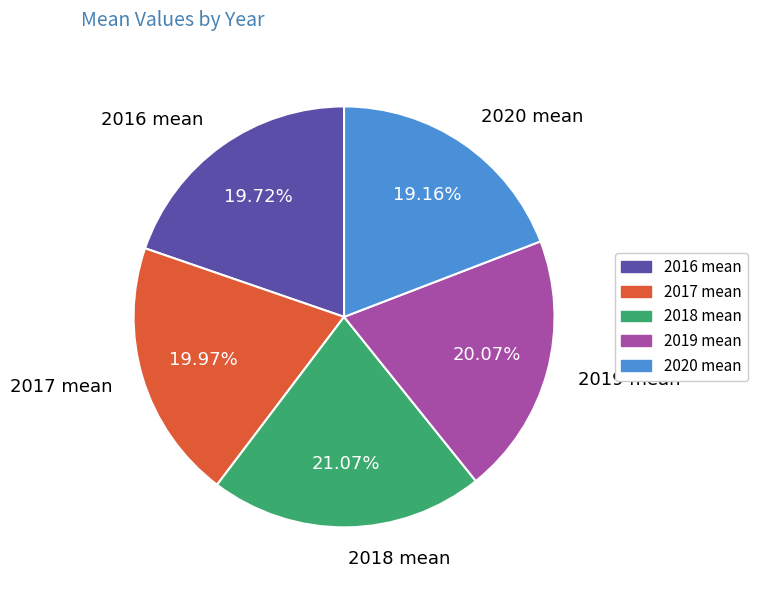

To the nearest percent, what percentage of the pie is 2019 mean?

20%